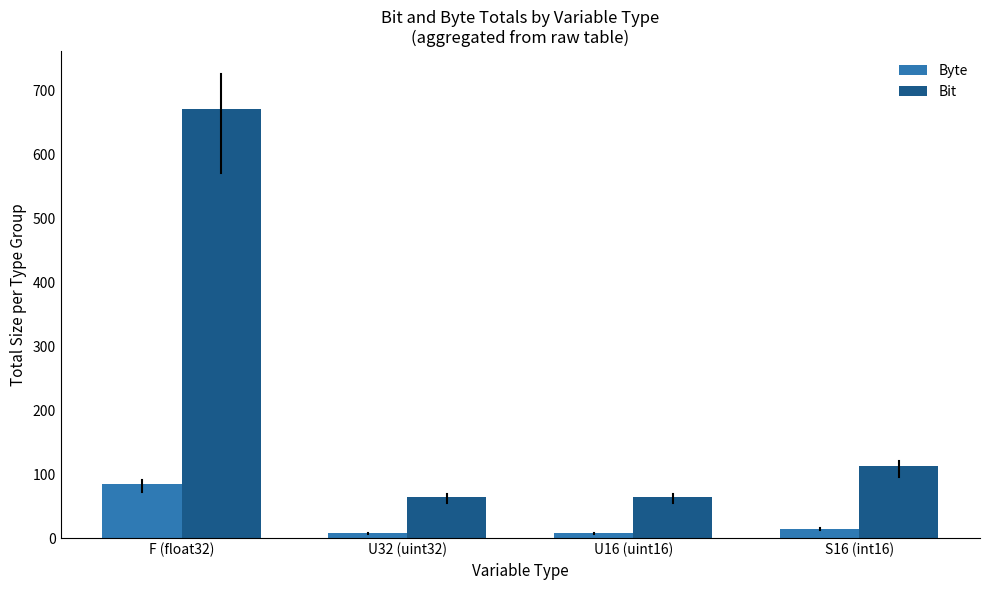

How many values in the Bit series are below 112?

2